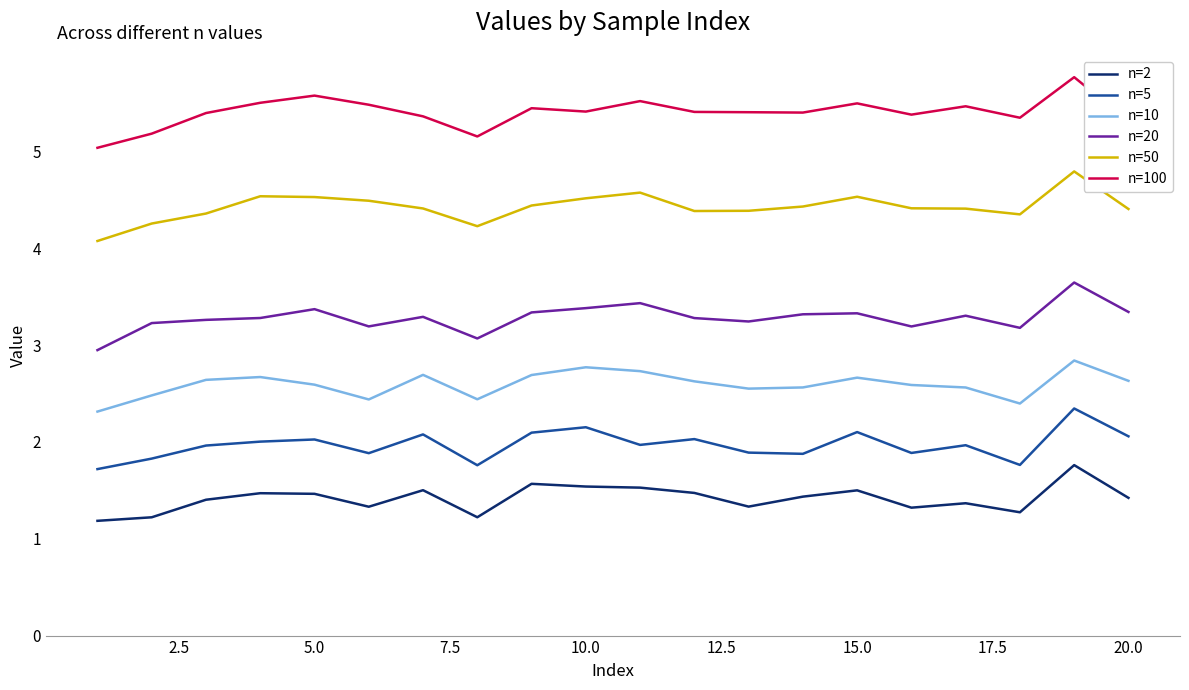

How many n=10 values are between 2 and 3?

20